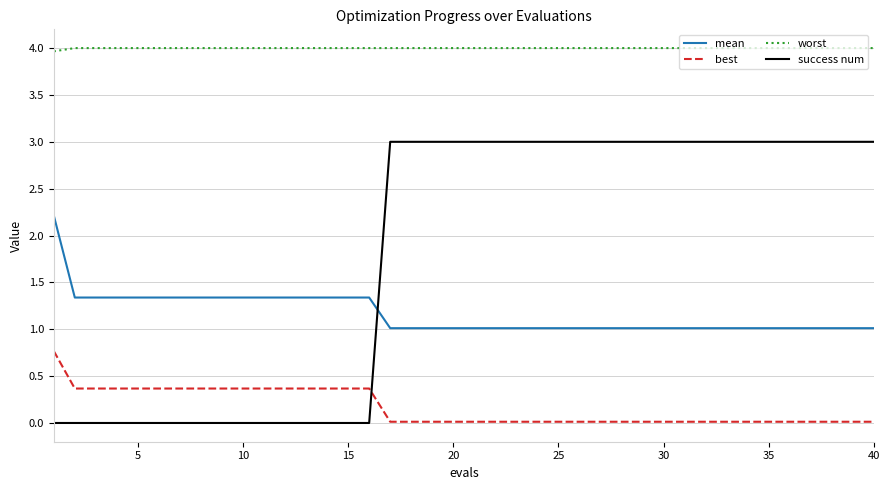

True or false: best and mean cross at least once.

False